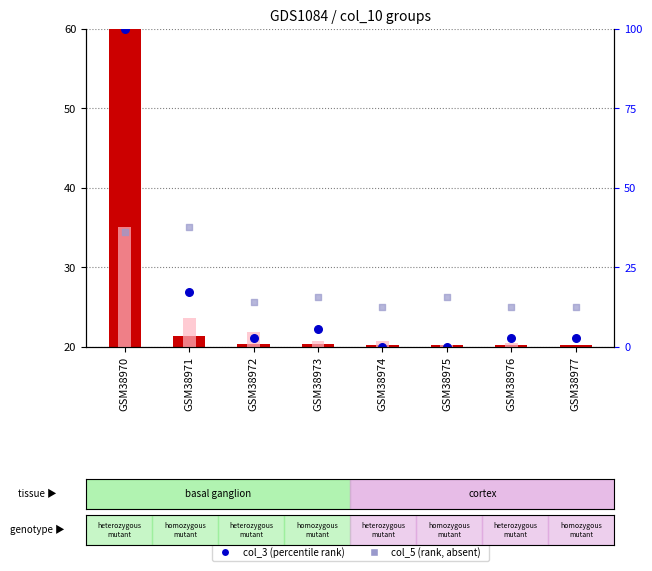

Is the value of col_2 (value, absent) at GSM38973 greater than the value of col_5 (rank, absent) at GSM38972?

No